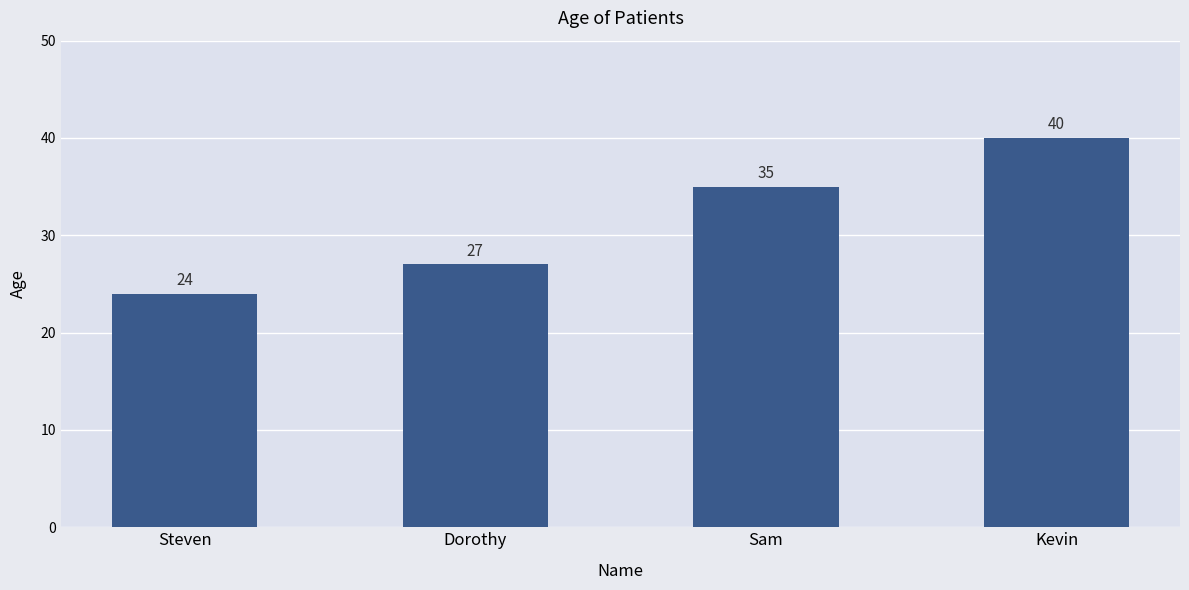

What is the ratio of the value at Steven to the value at Dorothy?

0.9